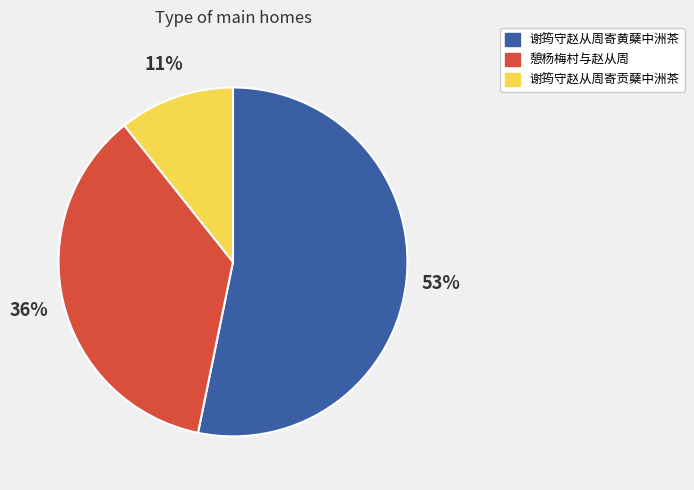

Rank the categories by value from lowest to highest.

谢筠守赵从周寄贡蘖中洲茶, 憩杨梅村与赵从周, 谢筠守赵从周寄黄蘖中洲茶